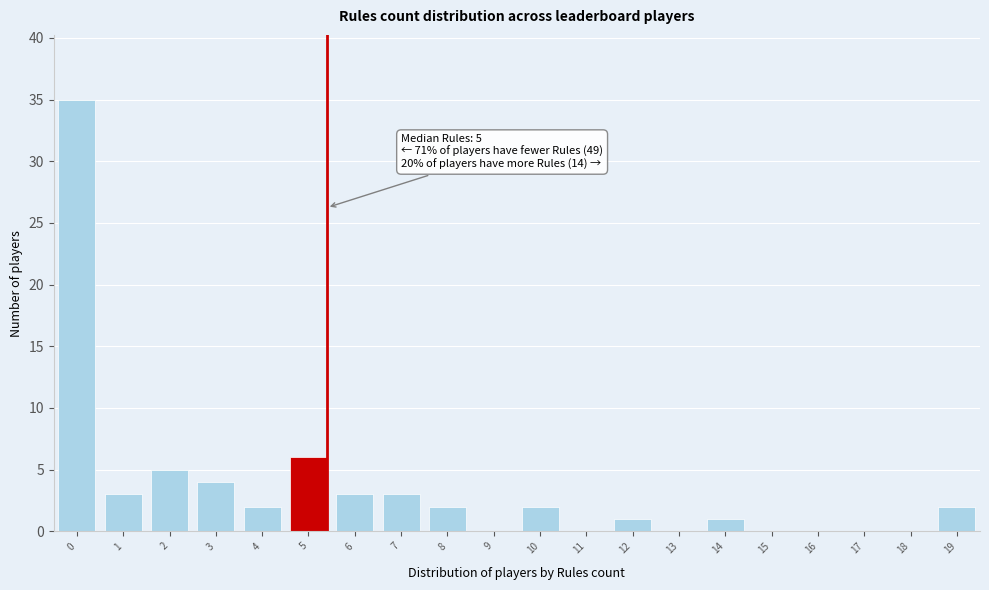

Reading left to right, what are all the values shown in this chart?

0=35	1=3	2=5	3=4	4=2	5=6	6=3	7=3	8=2	9=0	10=2	11=0	12=1	13=0	14=1	15=0	16=0	17=0	18=0	19=2